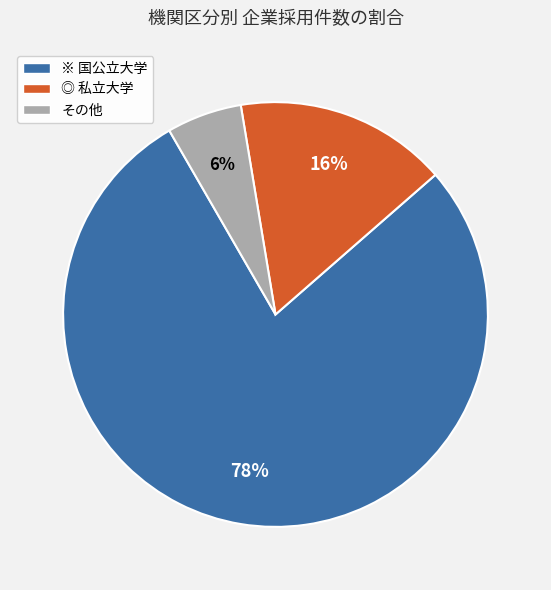

To the nearest percent, what is the difference between the largest and smallest slice percentages?

72%